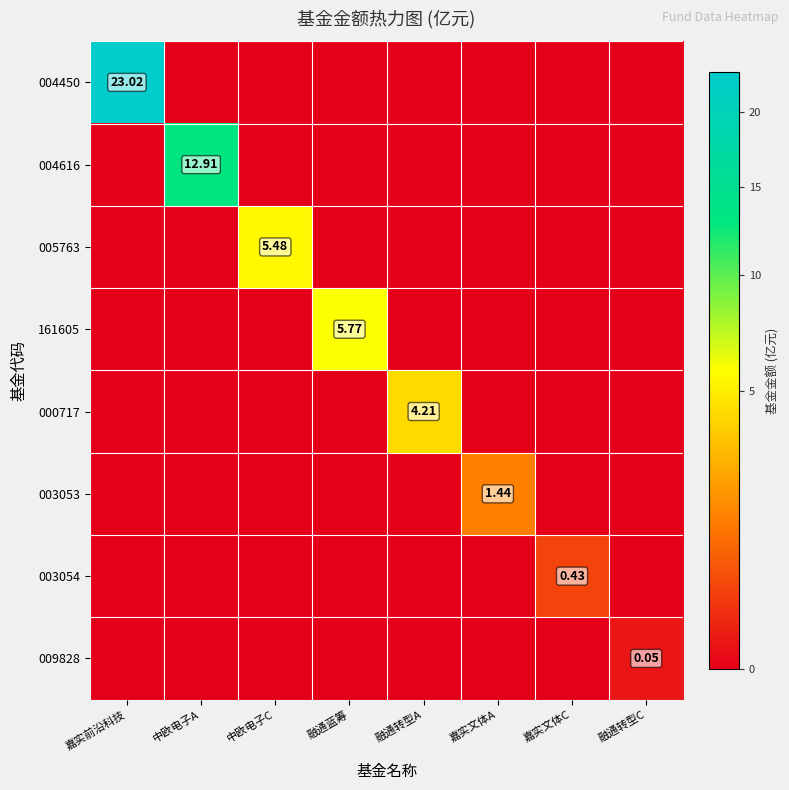

What is the difference between the highest and lowest values at 融通转型C?

0.1